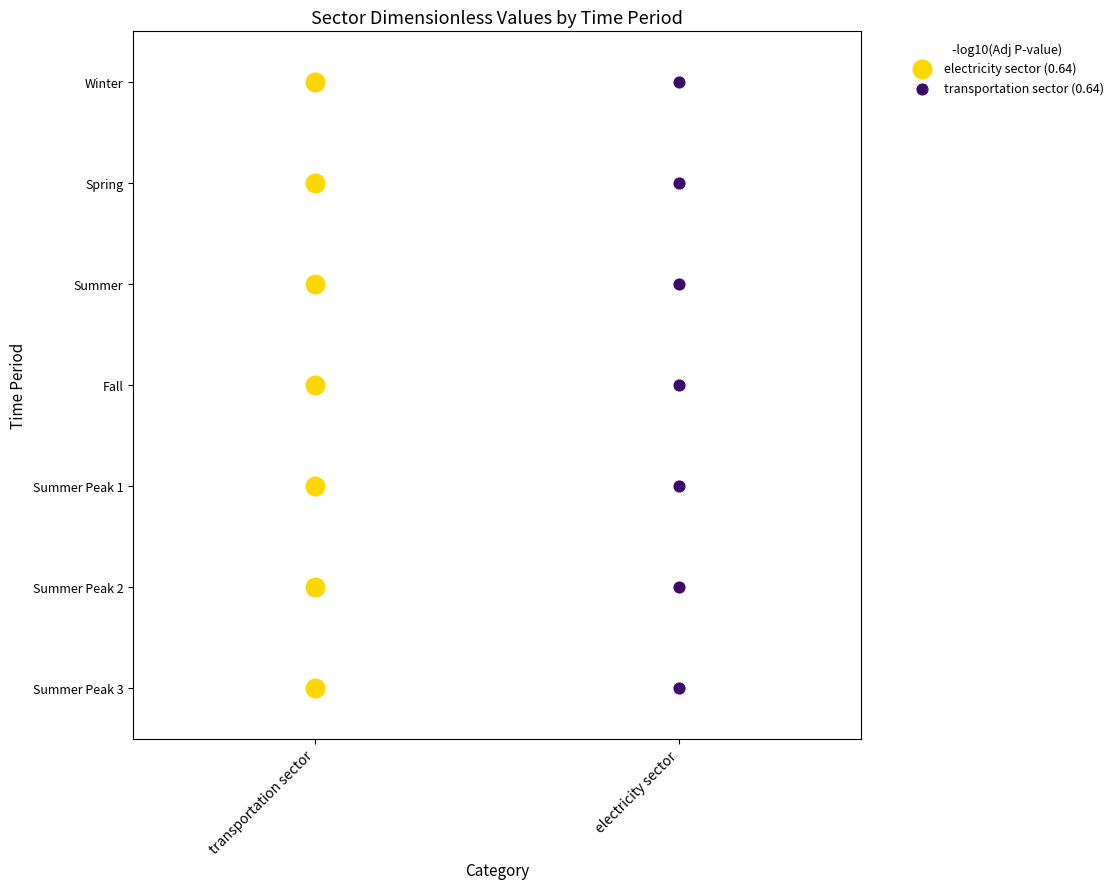

What are all the series names shown in the legend?

electricity sector (0.64), transportation sector (0.64)